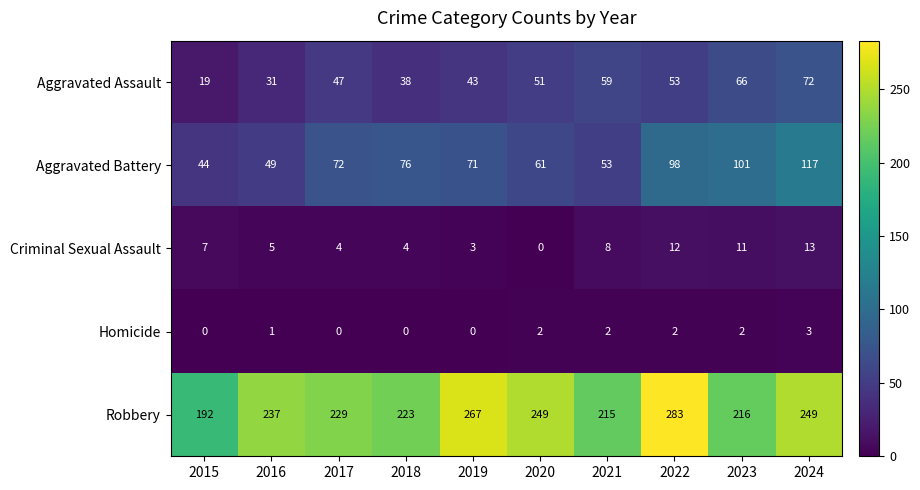

Between 2018 and 2021, which series saw the biggest shift?

Aggravated Battery